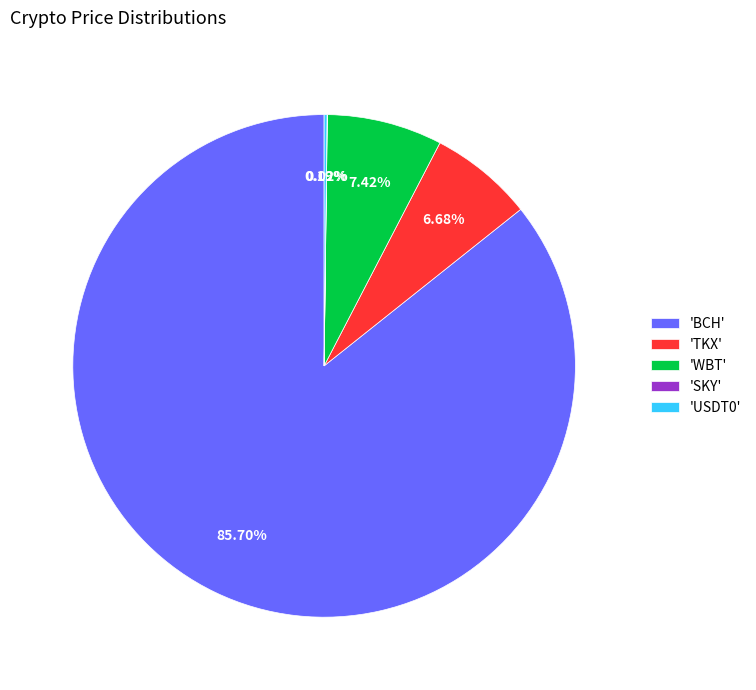

Which category accounts for the majority?

'BCH'